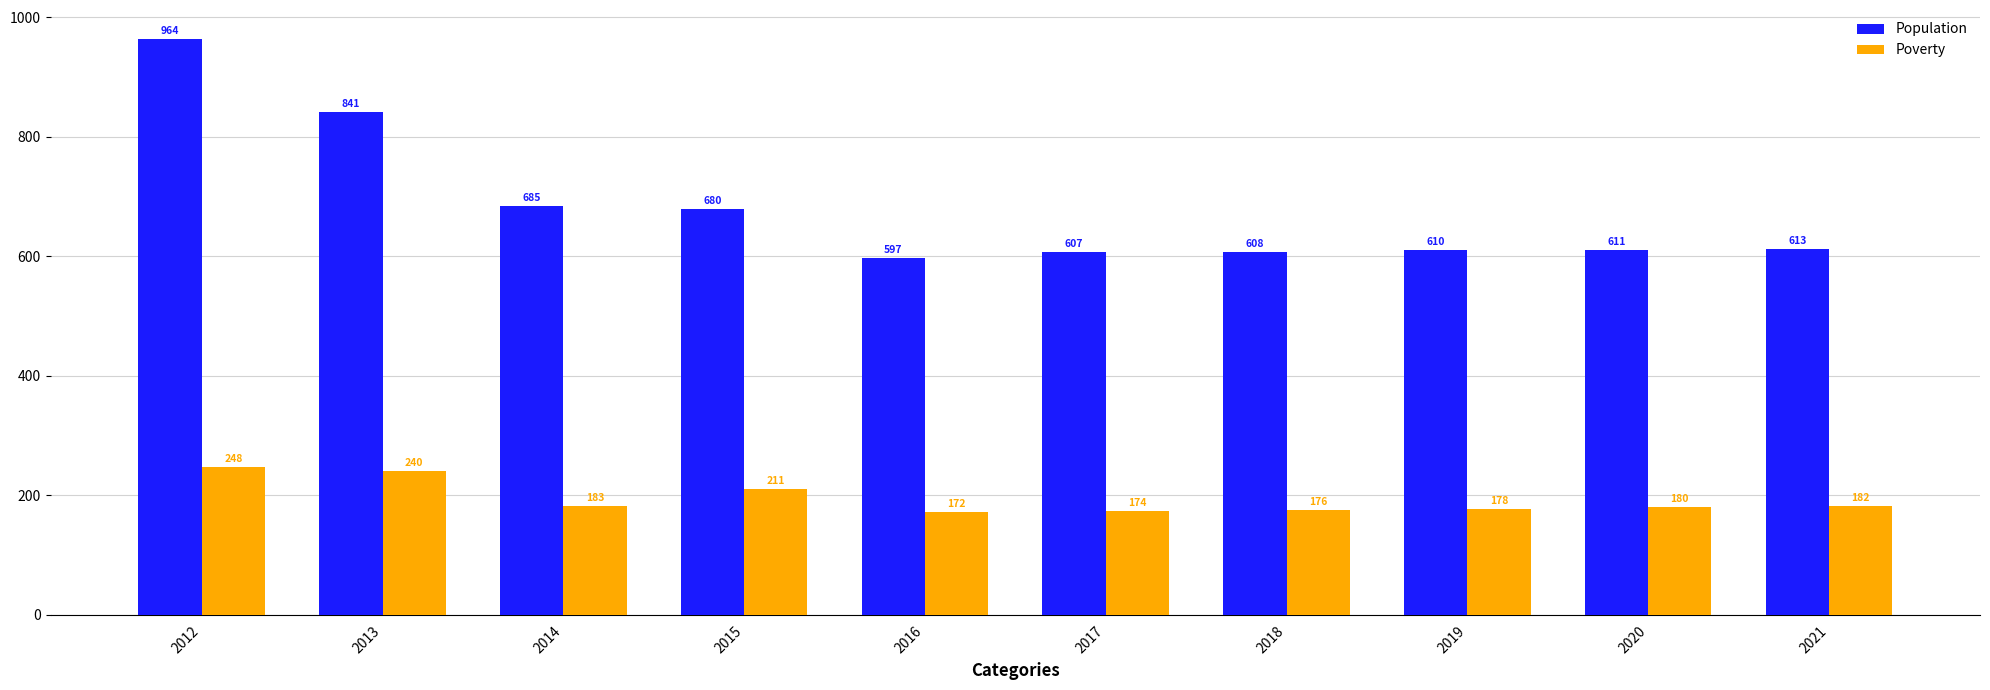

What is the difference between the Population values at 2019 and 2017?

3